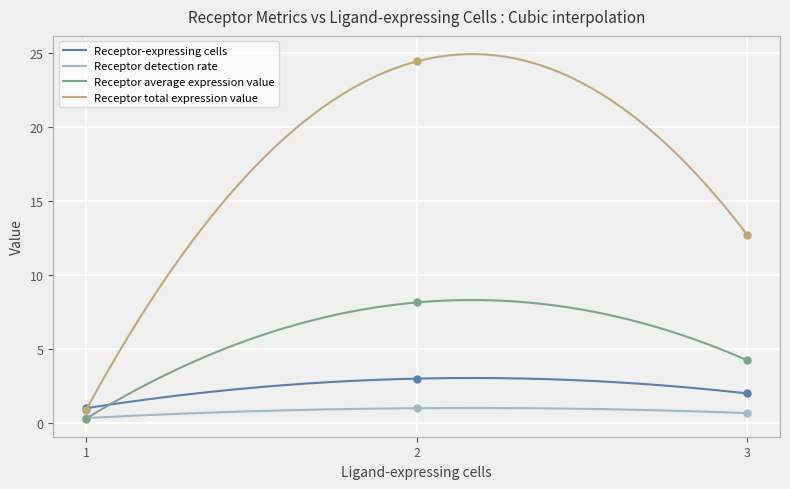

Count the number of categories in the chart.

3